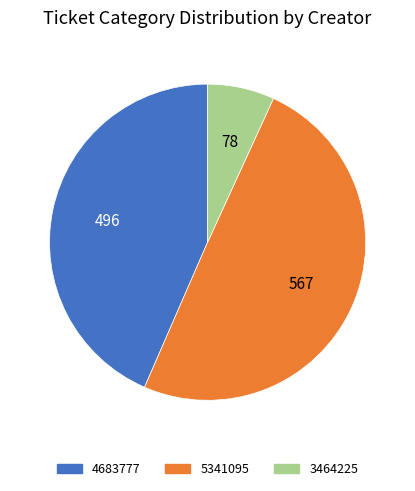

Rank the categories by value from highest to lowest.

5341095, 4683777, 3464225